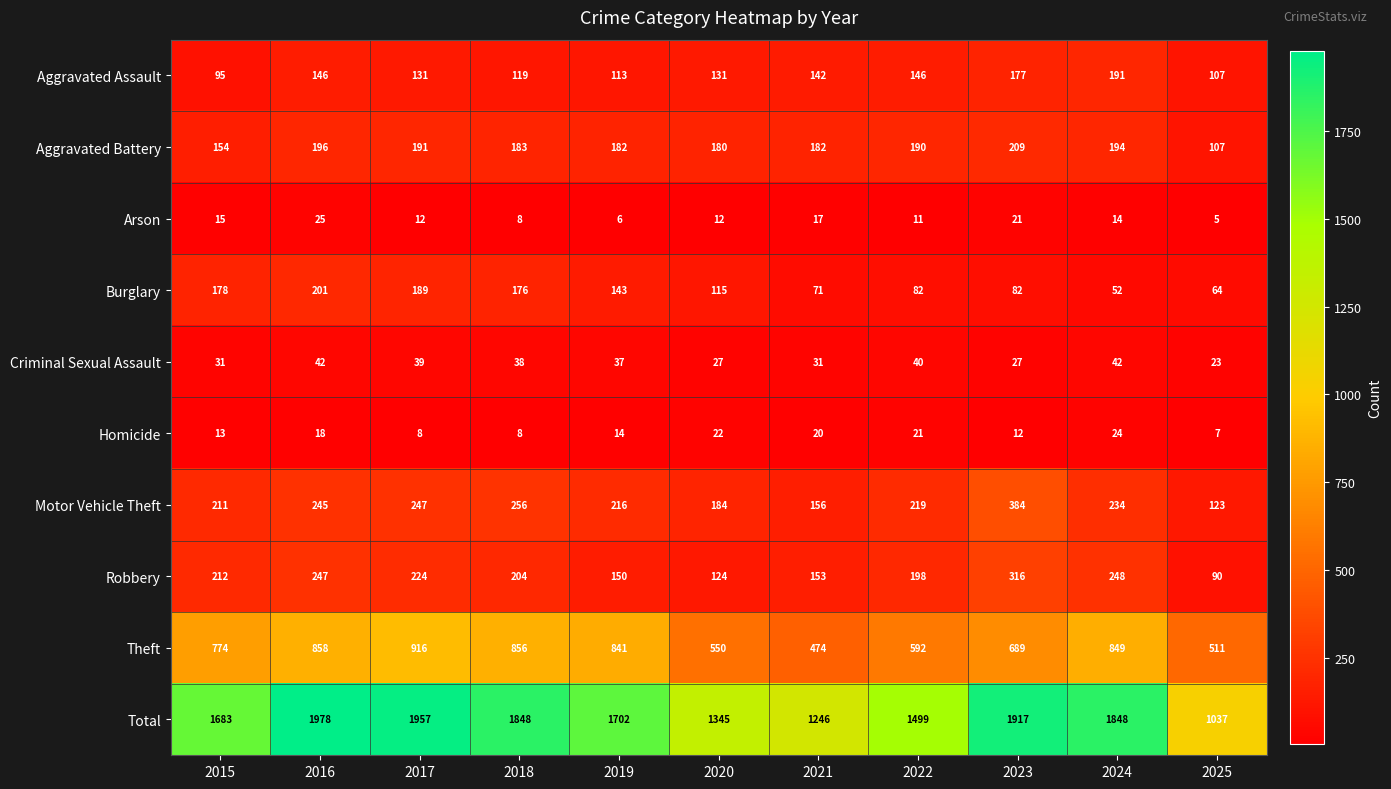

Count the number of categories in the chart.

11